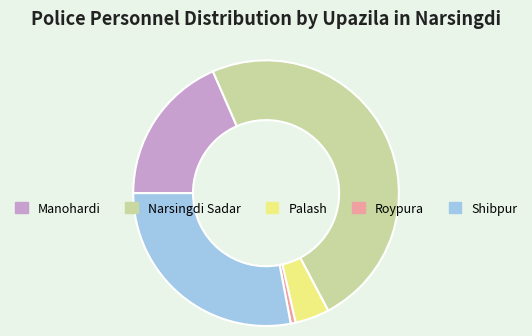

Which category has the biggest portion of the pie?

Narsingdi Sadar